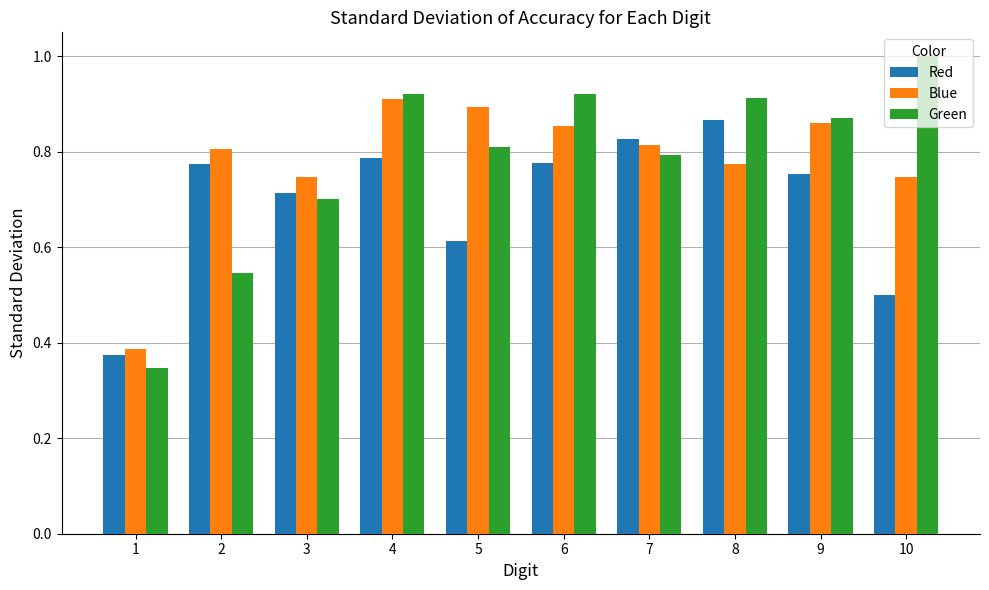

How many Green values are between 0 and 1?

10